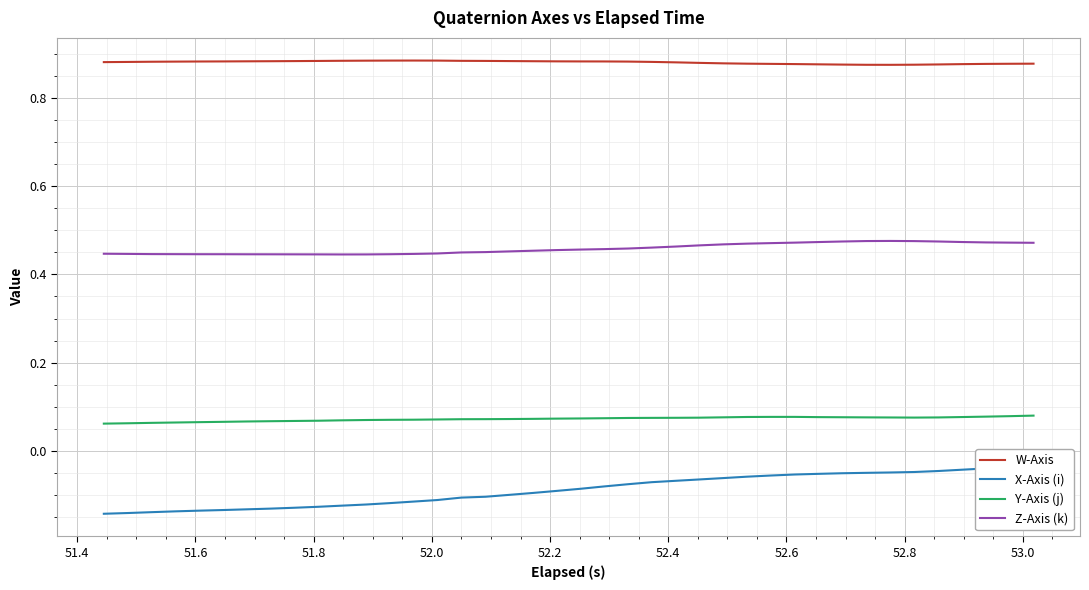

True or false: Z-Axis (k) and W-Axis cross at least once.

False